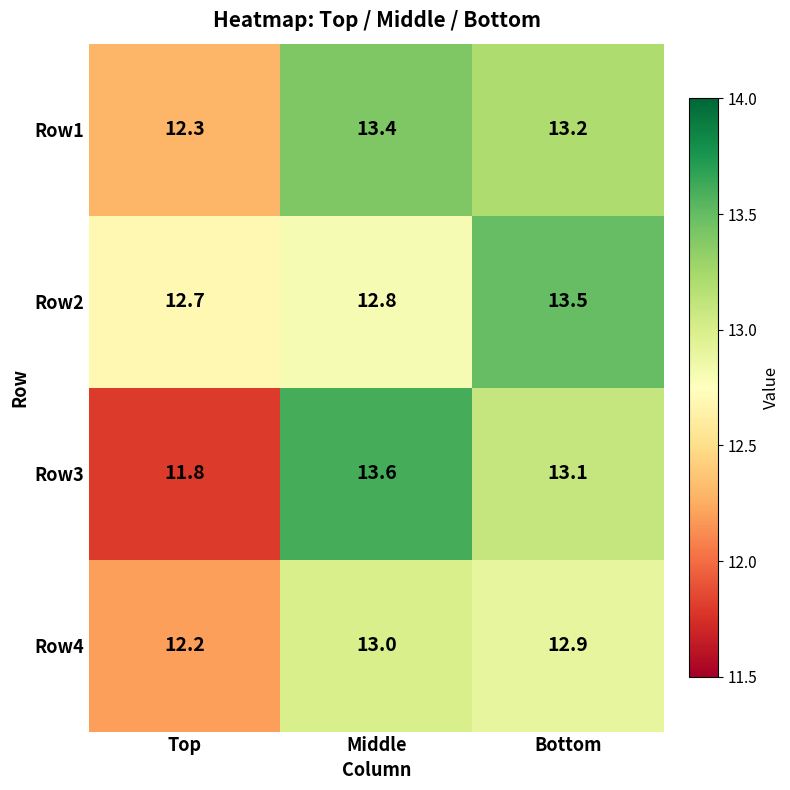

The Row2 series shows 21.9 at Top. True or false?

False